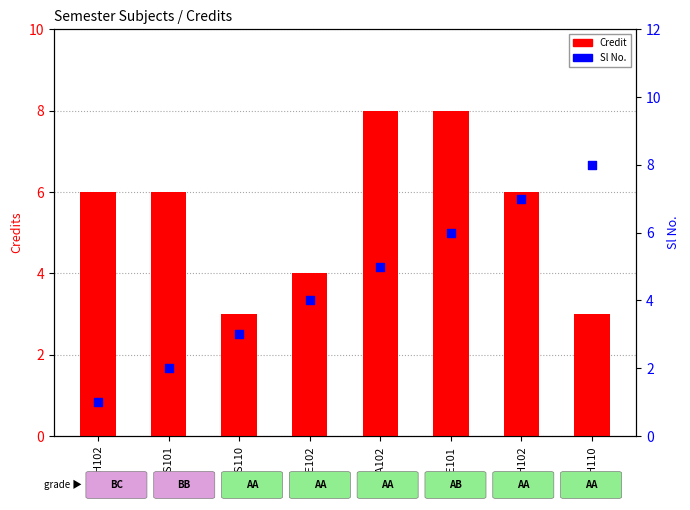

Which series has the largest Y range (max minus min)?

Sl No.